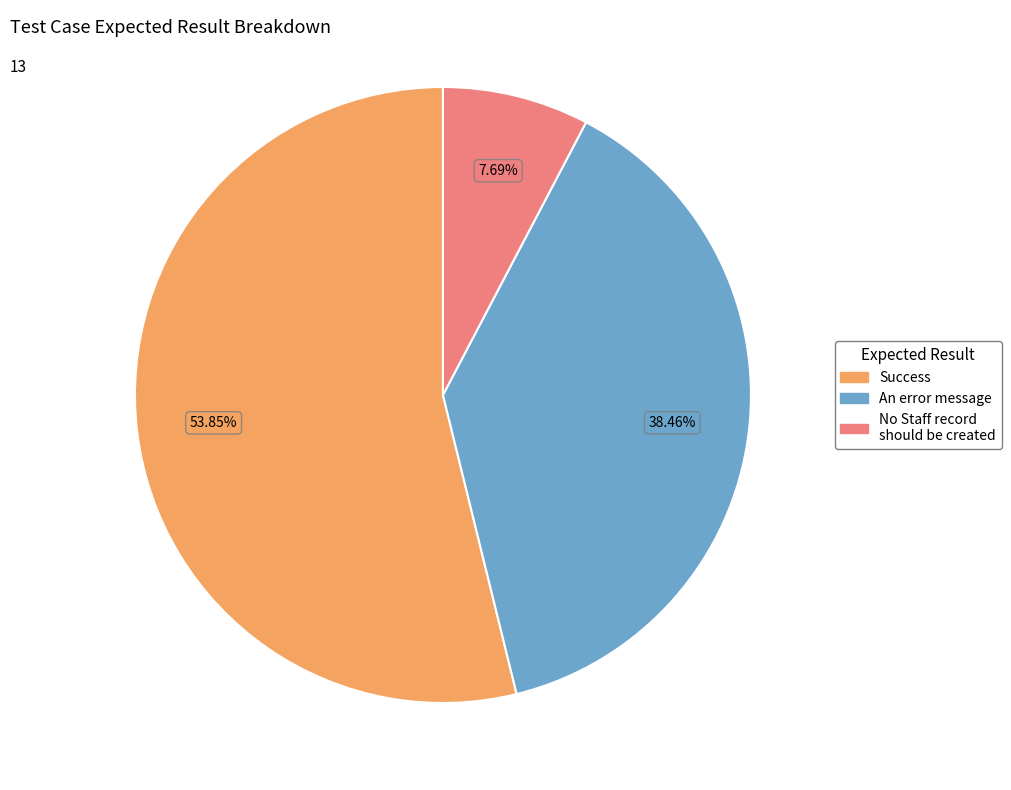

Rank the categories by value from lowest to highest.

No Staff record should be created, An error message, Success